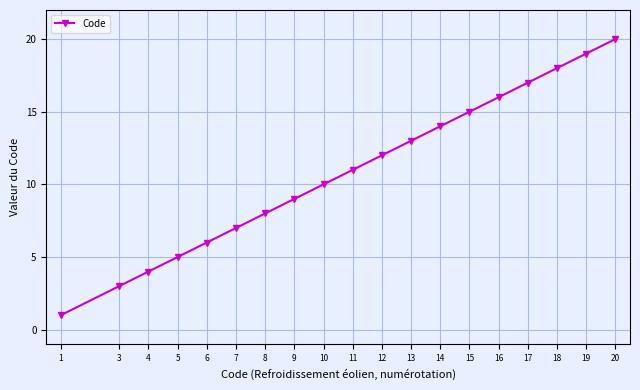

What is the sum of the values at 16 and 10?

26